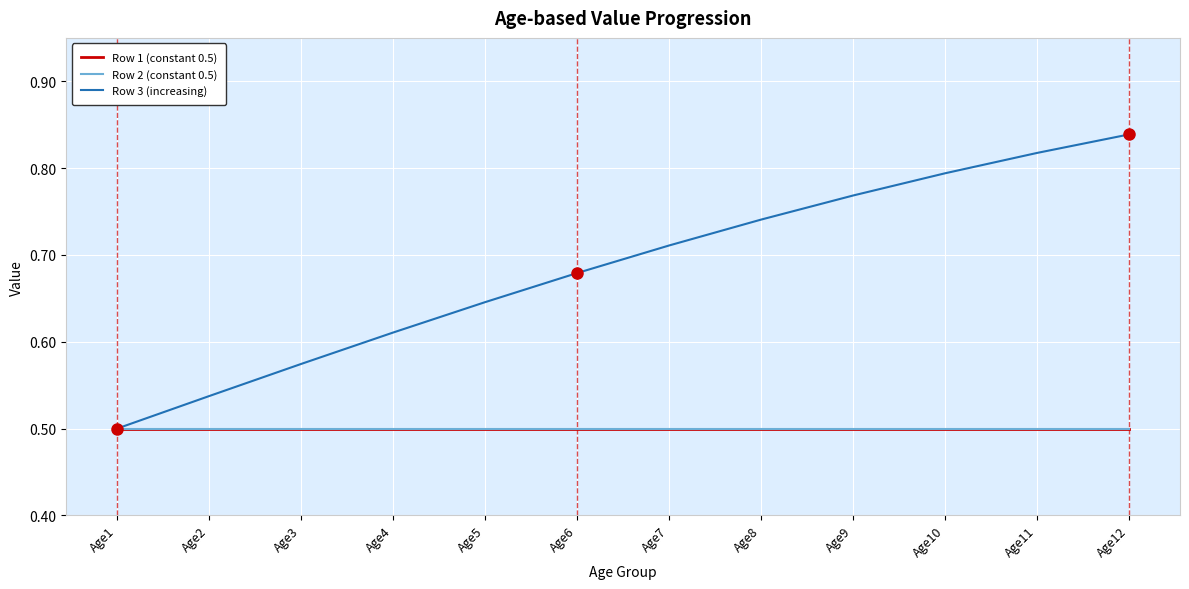

What is the average value of the Row 1 (constant 0.5) series?

0.5